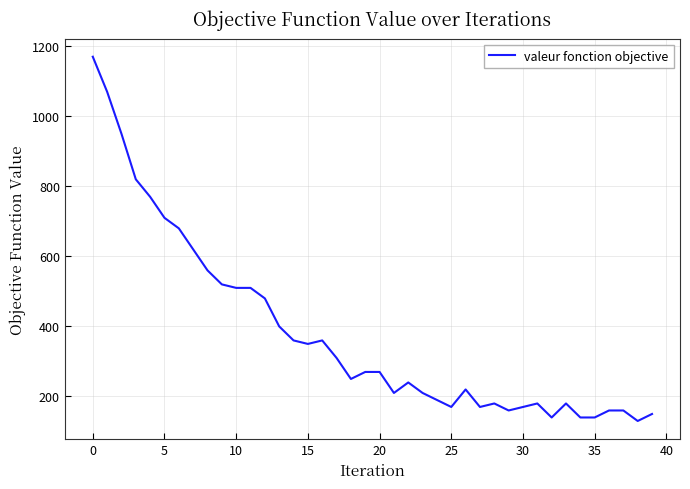

What is the smallest value displayed?

130